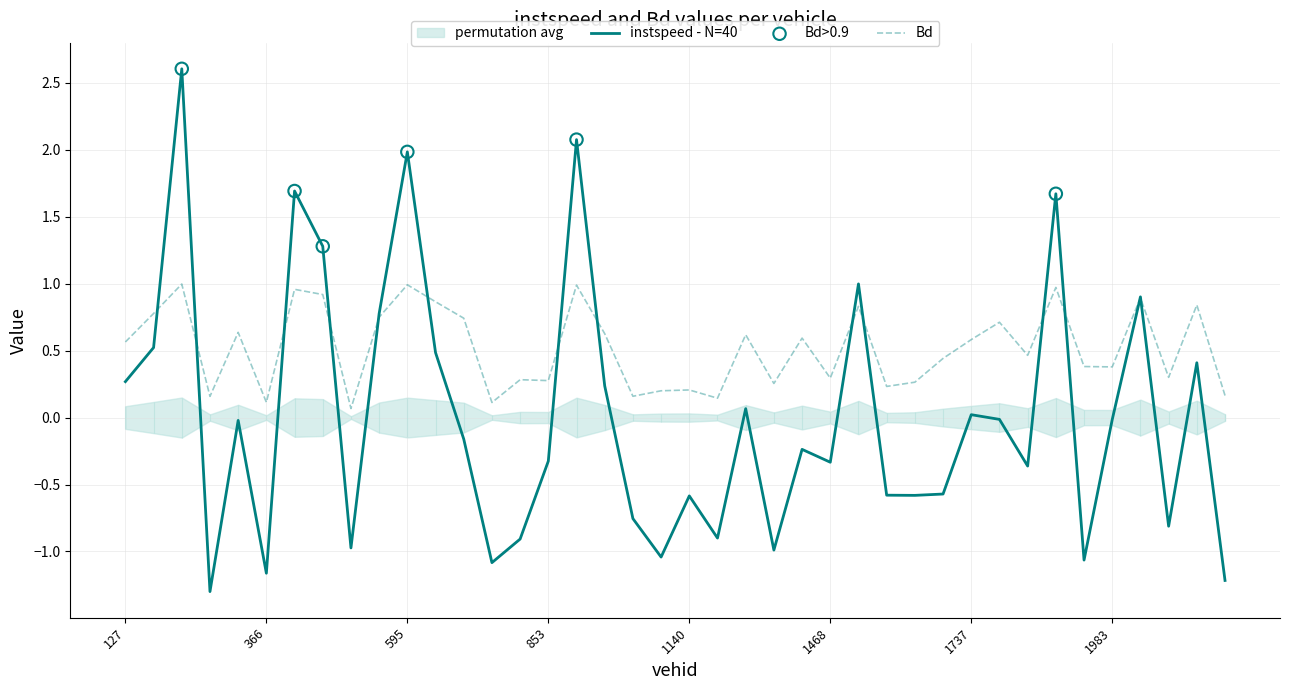

Which series contains the lowest Y value?

instspeed